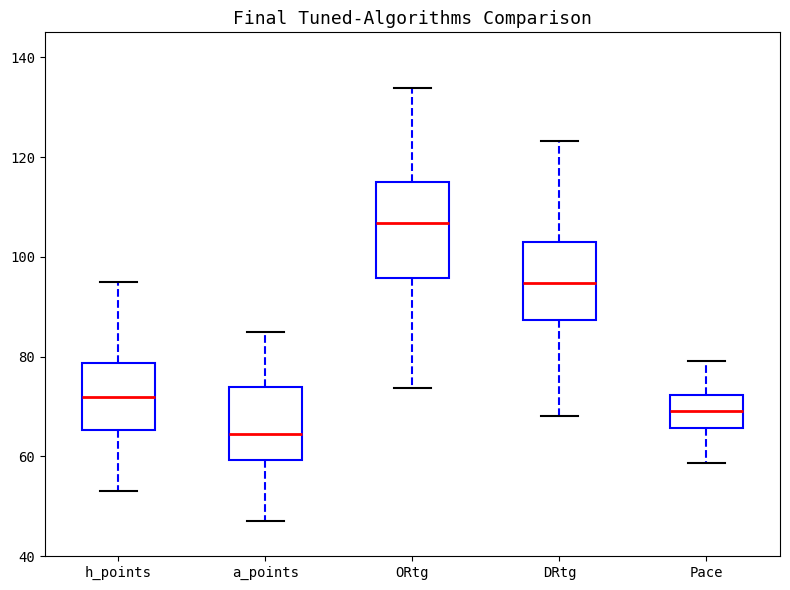

Reading left to right, read every box against the y-axis: the position of its median line, the range the box covers, and the ends of its whiskers. The values are not printed on the chart, so give them approximately, as read against the axis.

h_points: median 72, box 66 to 78, whiskers 54 to 96
a_points: median 64, box 60 to 74, whiskers 48 to 86
ORtg: median 106, box 96 to 114, whiskers 74 to 134
DRtg: median 94, box 88 to 102, whiskers 68 to 124
Pace: median 70, box 66 to 72, whiskers 58 to 80